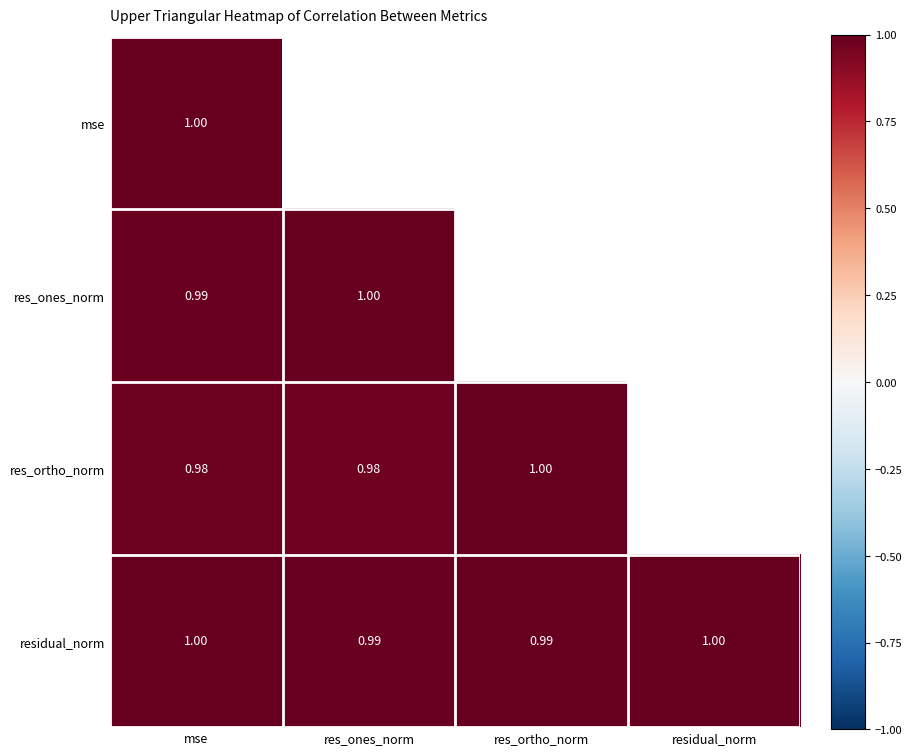

Is it true that mse equals 1.5 at mse?

False